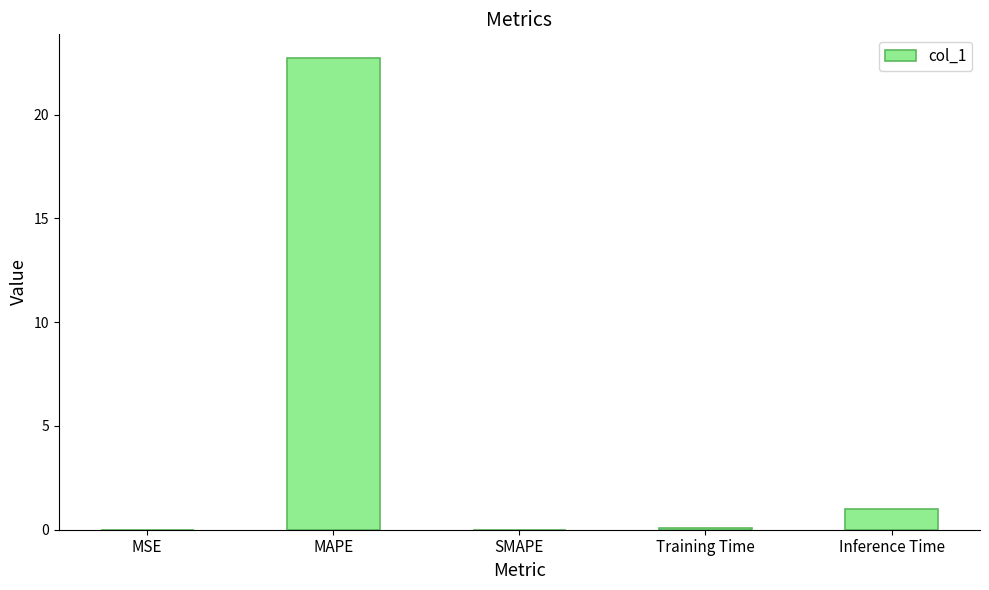

What is the maximum value shown in the chart?

22.7